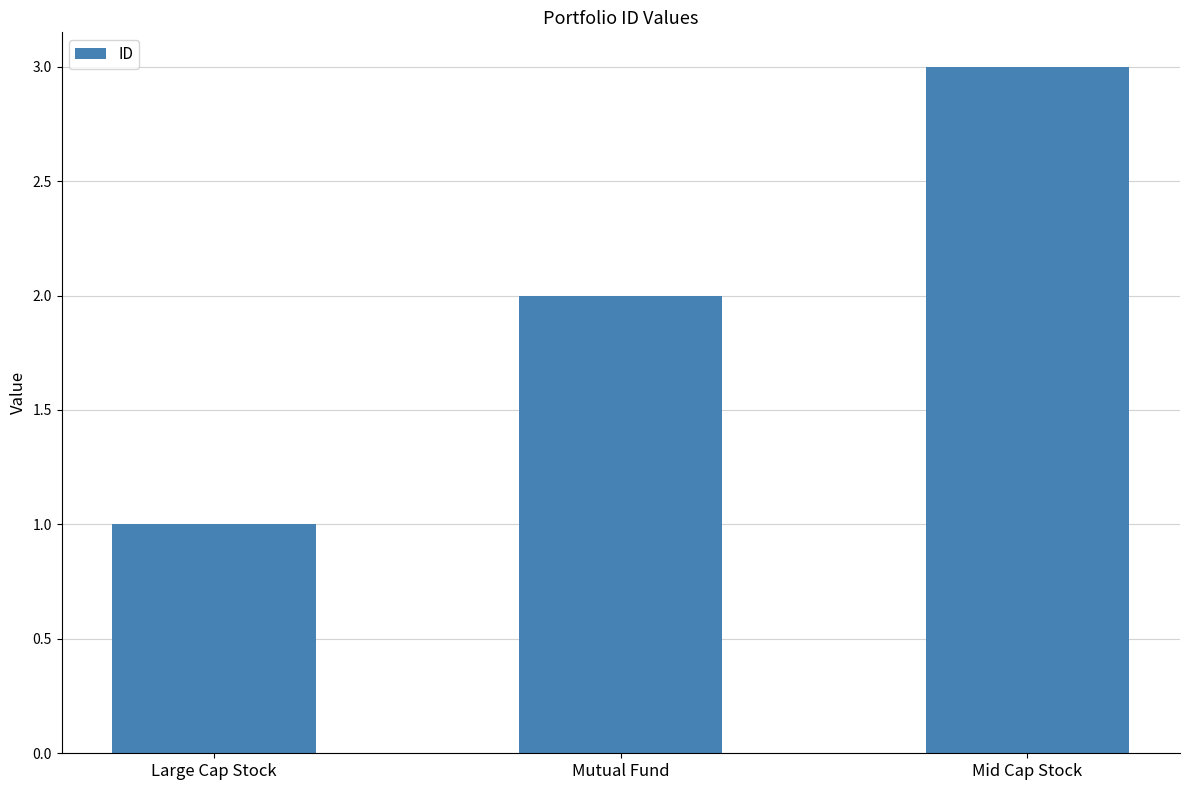

What is the smallest value displayed?

1